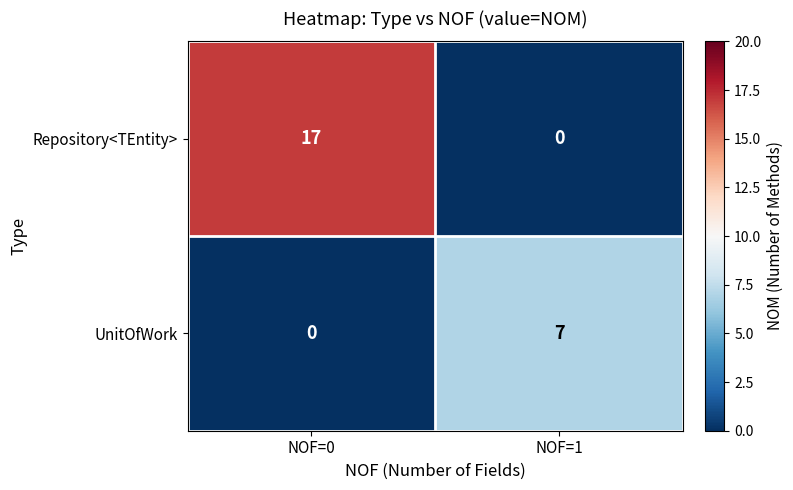

The value of Repository<TEntity> at NOF=1 is 0. True or false?

True